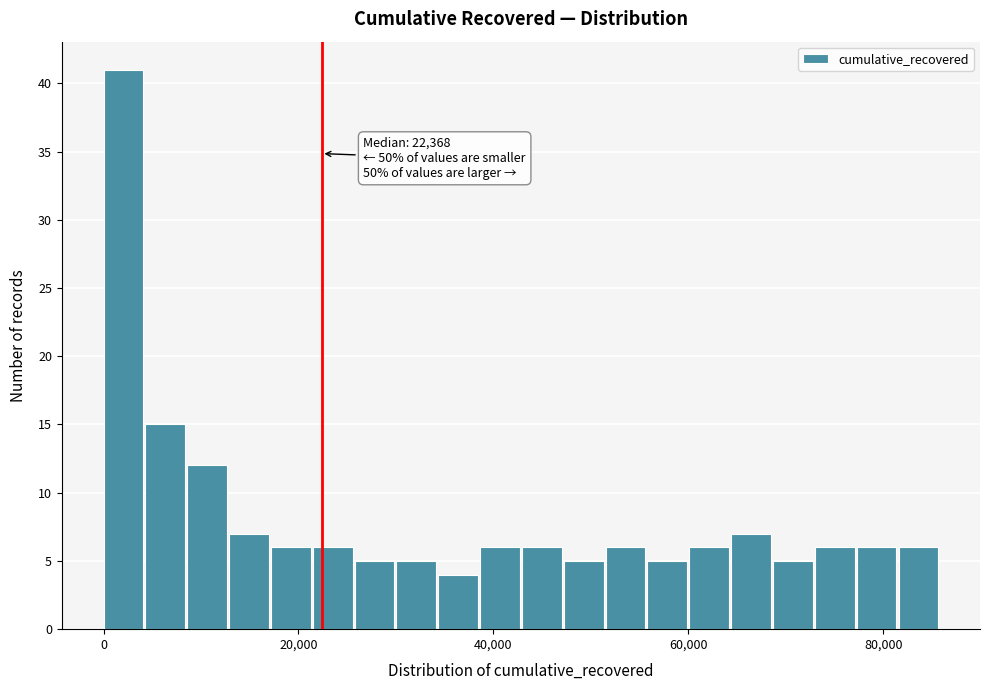

Read against the x-axis, roughly where is the centre of the tallest bar?

2000